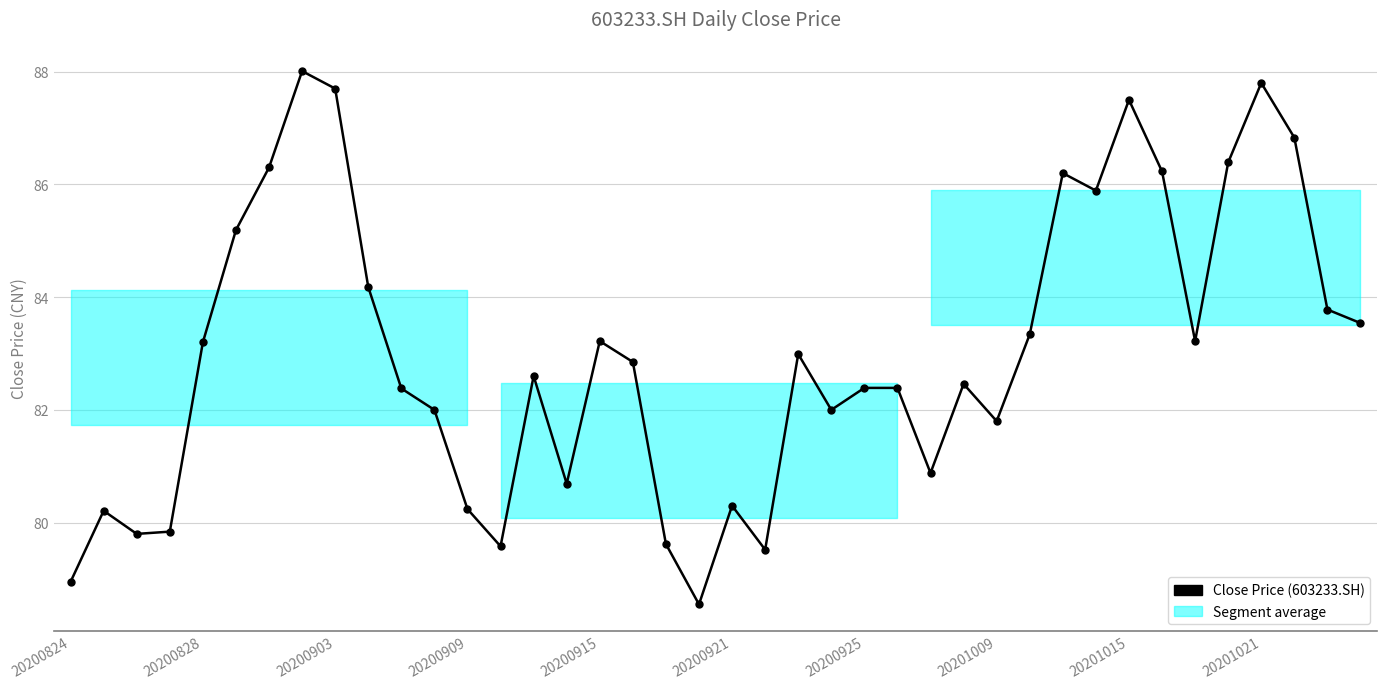

What is the average value?

83.0